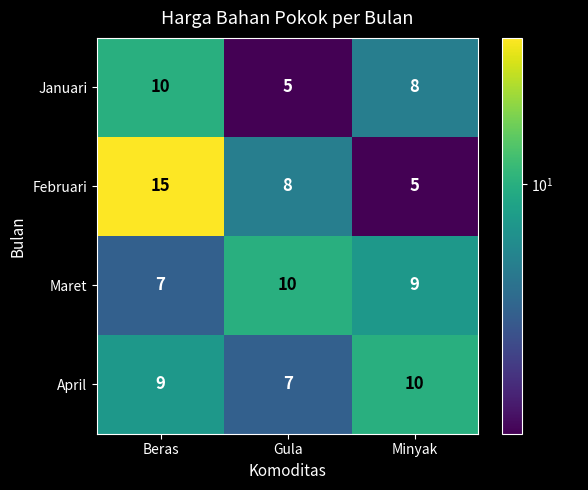

Which series has the widest spread of values?

Februari